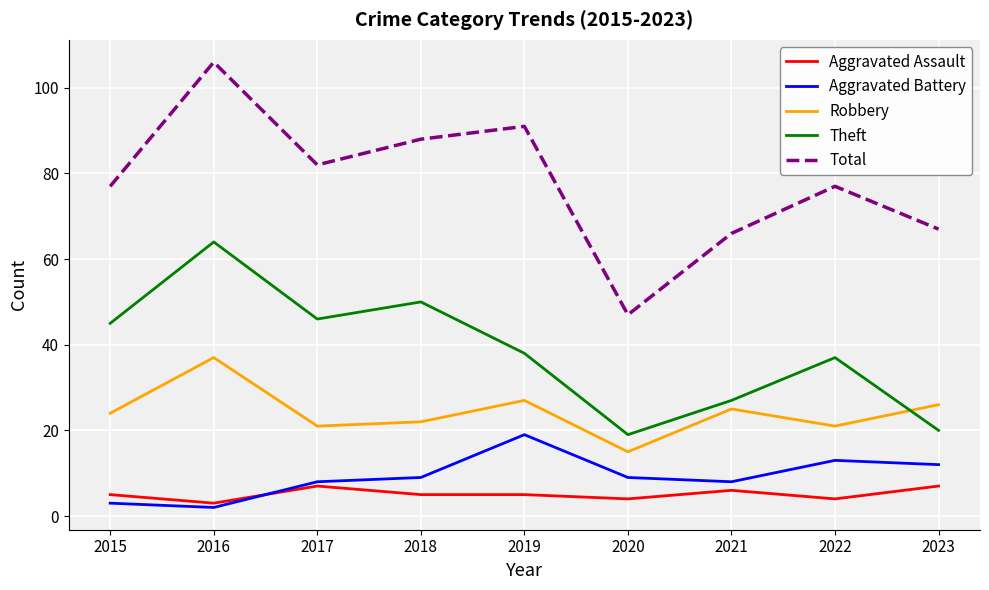

What is the difference between the Aggravated Battery values at 2023 and 2016?

10